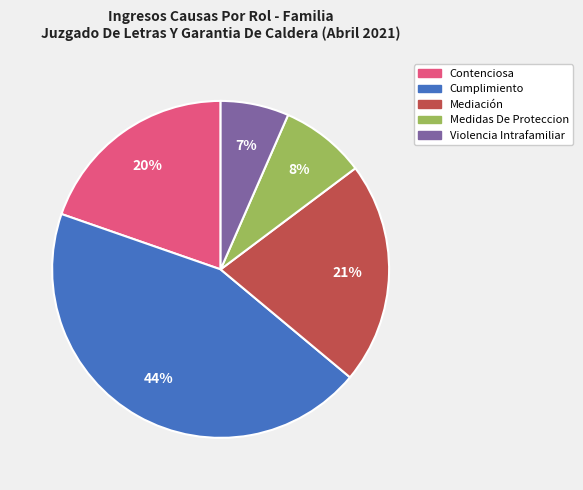

To the nearest percent, what is the difference between the Mediación and Cumplimiento slice percentages?

23%